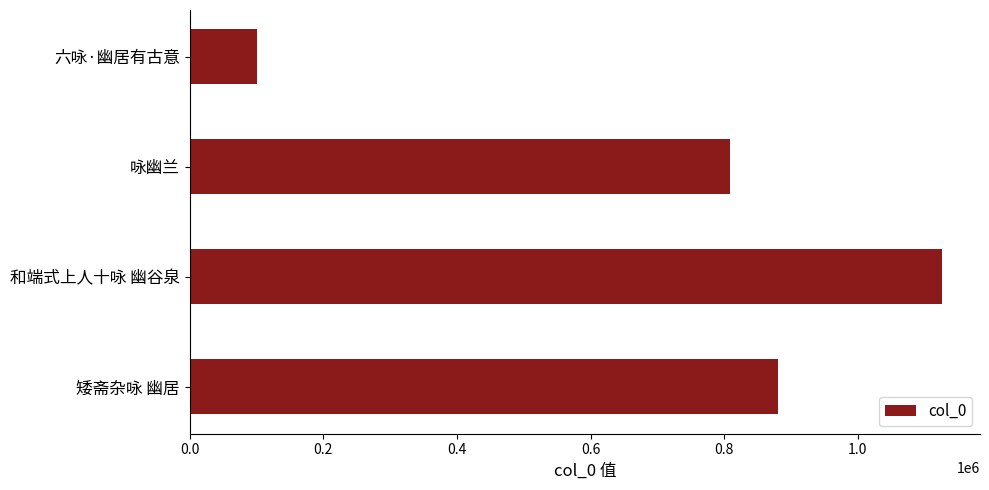

What is the greatest value displayed?

1126525